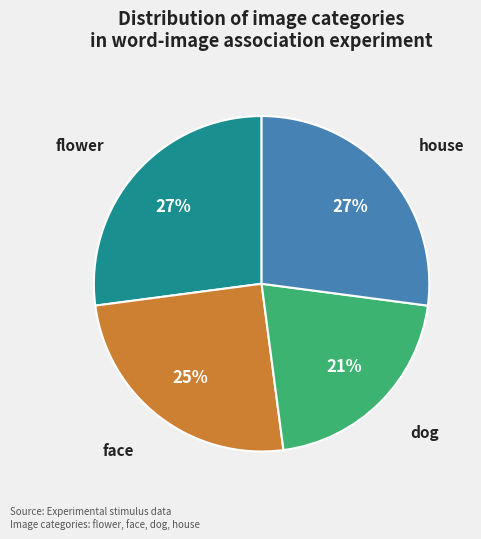

To the nearest percent, what percentage of the pie is dog?

21%